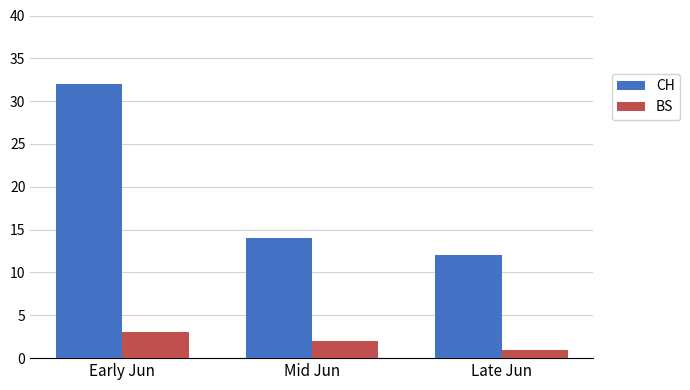

What is the value of the CH bar at the 1st from the left?

32